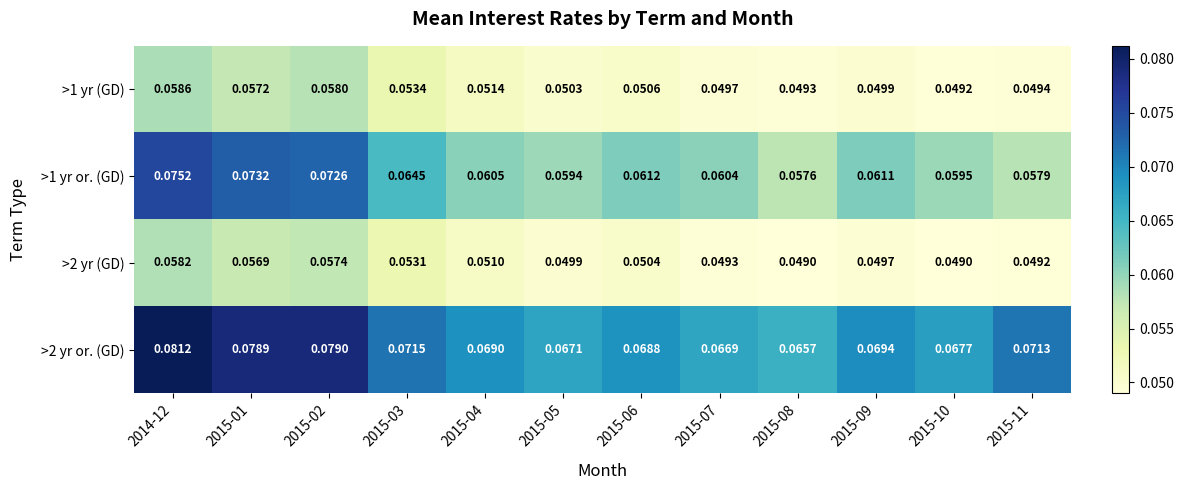

Is the value of >2 yr (GD) at 2015-01 greater than the value of >1 yr (GD) at 2015-06?

Yes